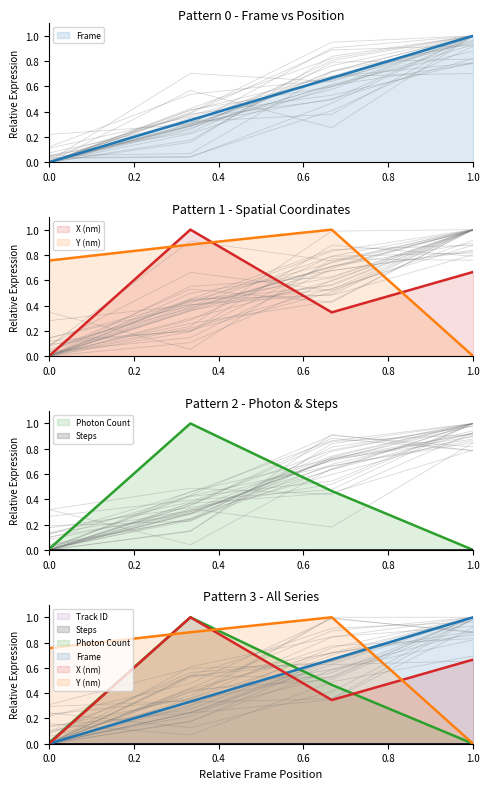

The value of Frame at 0.4 is 1.0. True or false?

False